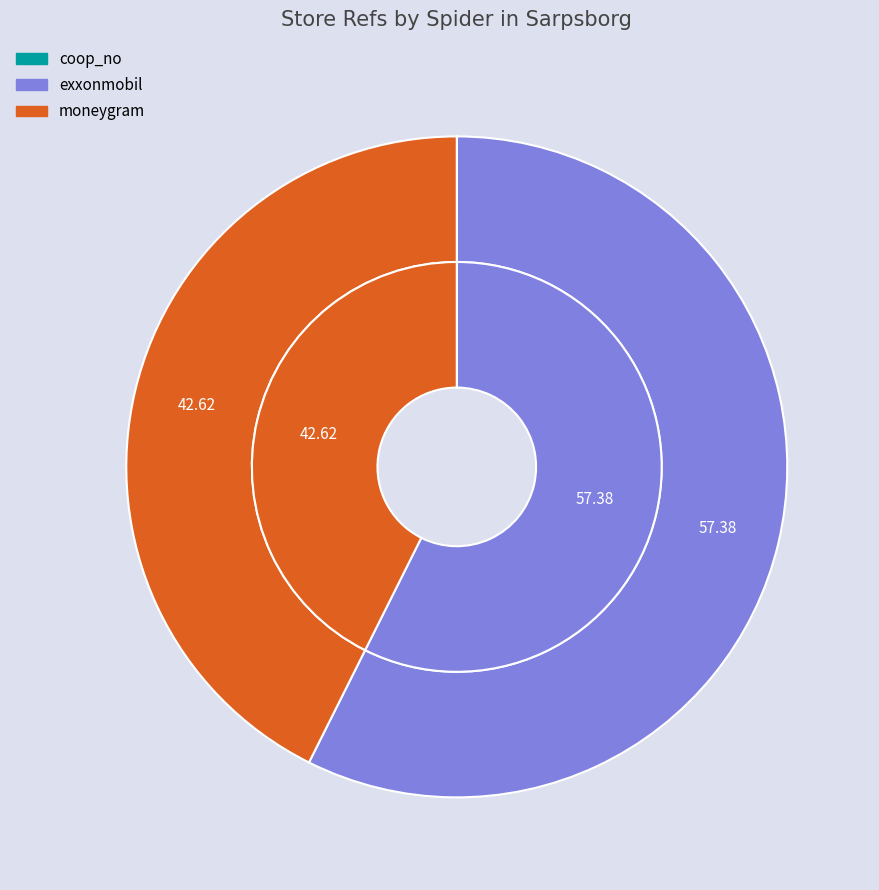

To the nearest percent, what is the average slice percentage?

33%